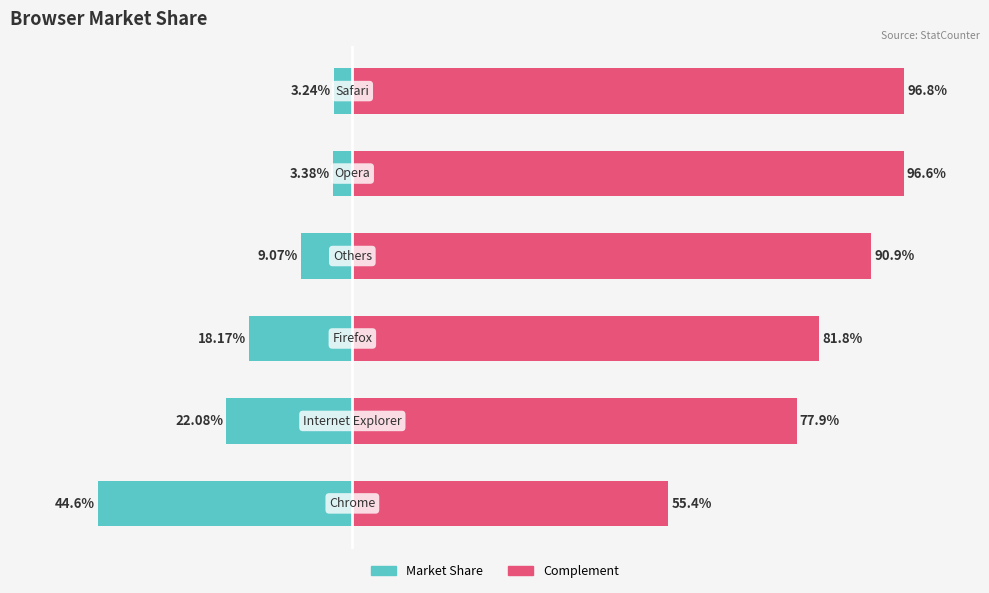

Between −40 and 40, which is larger?

40